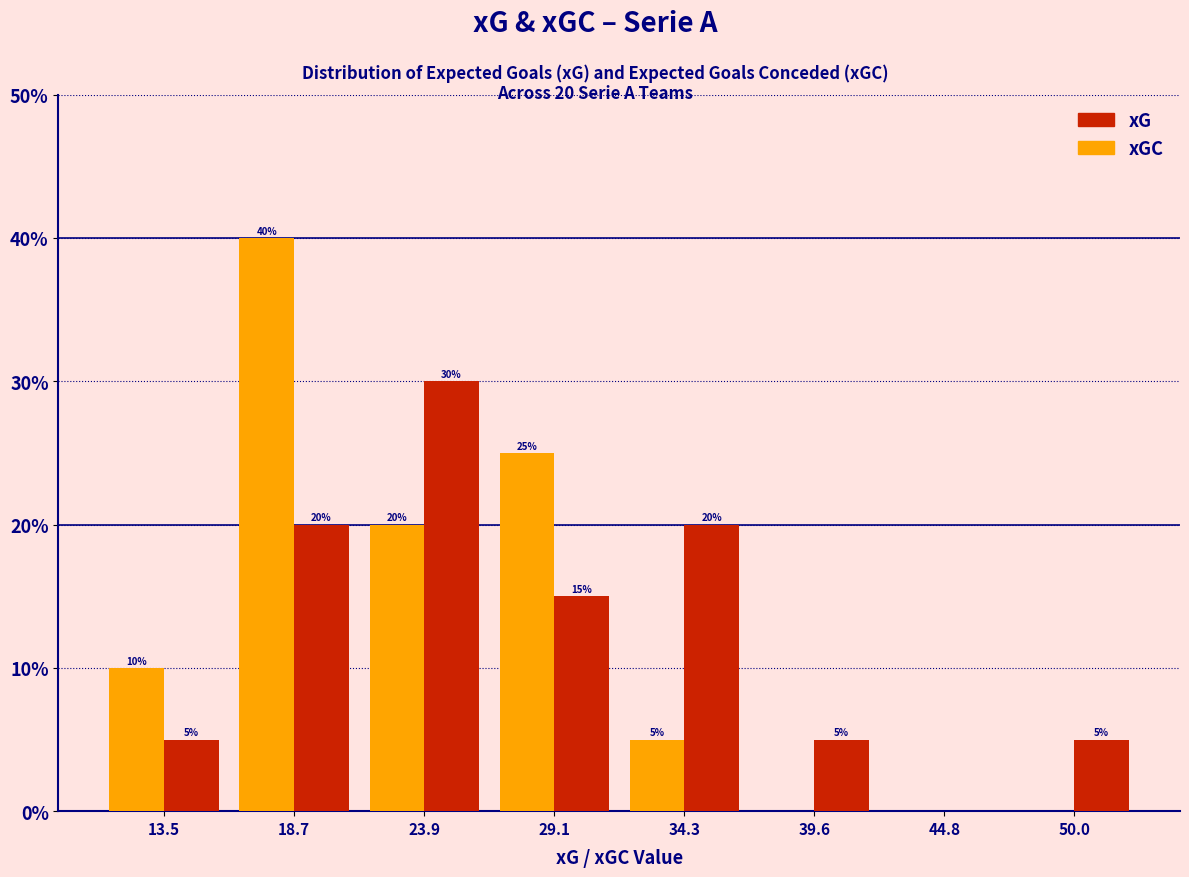

In the xGC series, which range on the x-axis has the tallest bar?

16 to 21